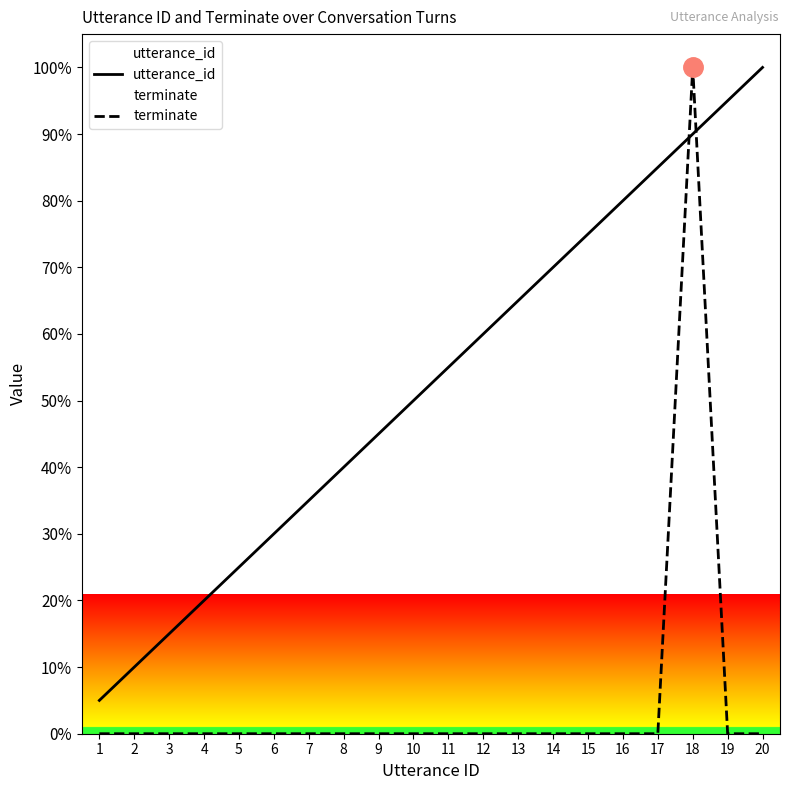

What is the value of the utterance_id point at the 7th from the left?

35.0